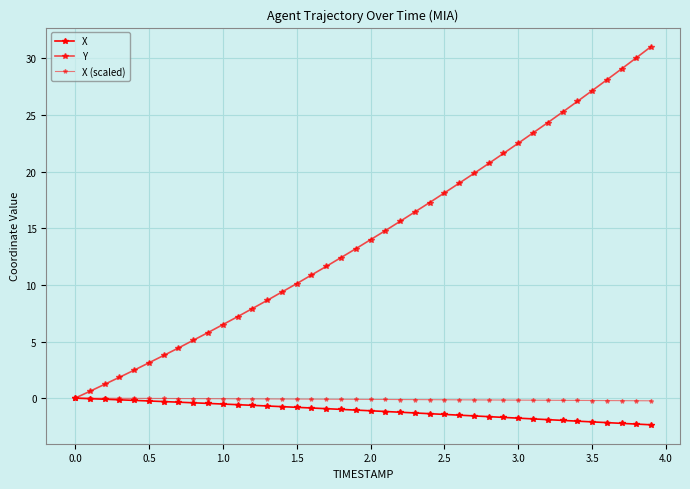

What is the value of the X point at the 22nd from the left?

-1.2